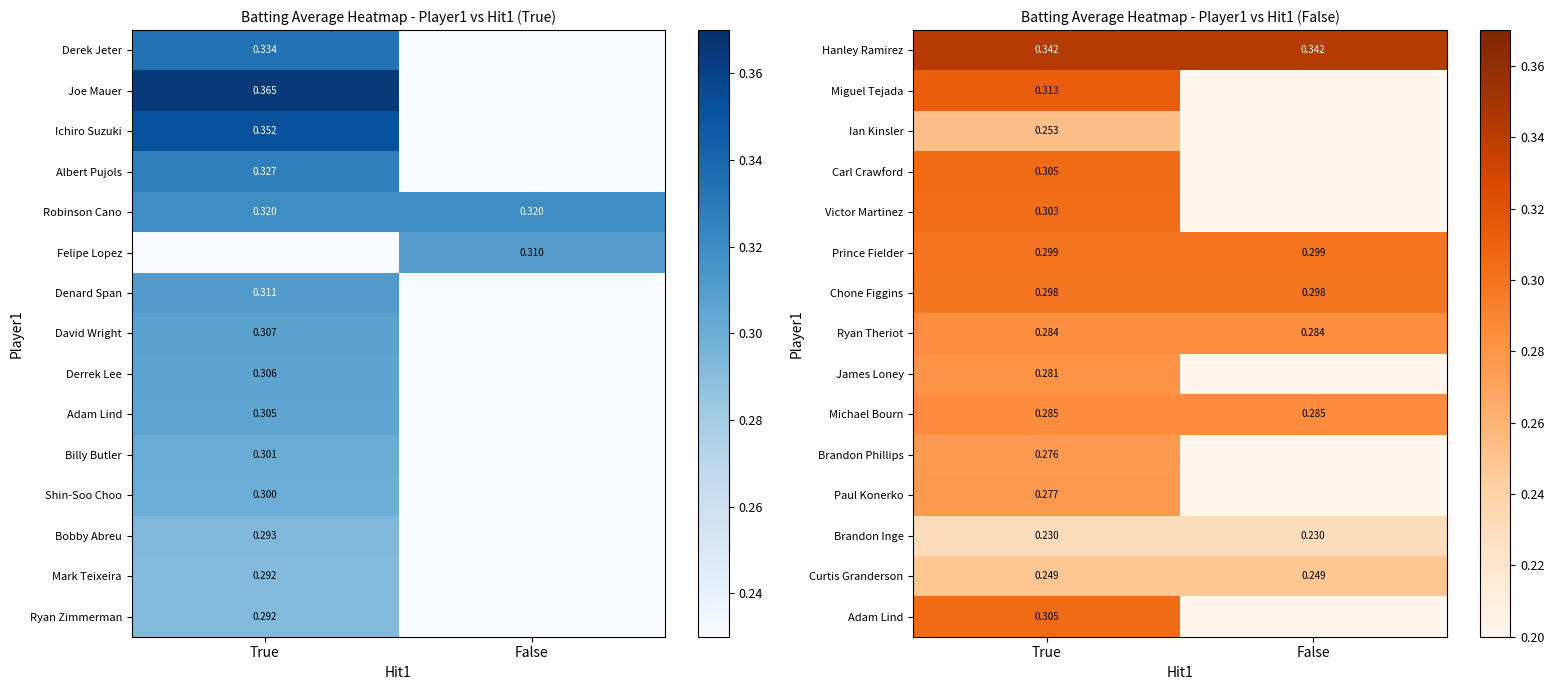

Is the value of Ryan Theriot at True greater than the value of Chone Figgins at True?

No